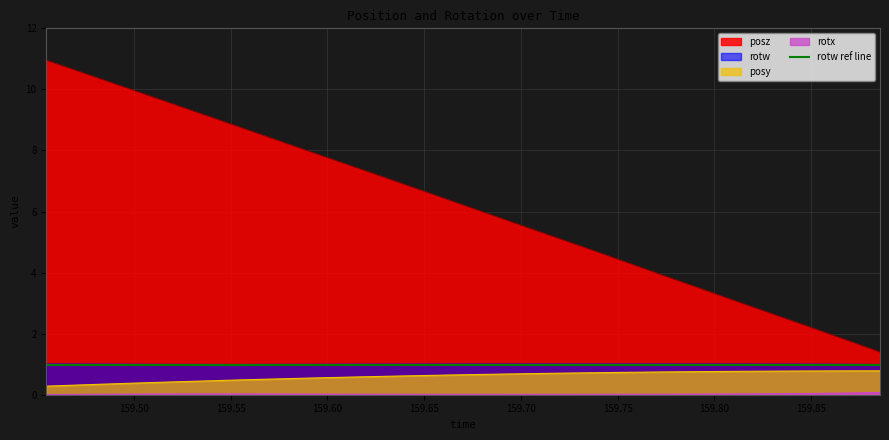

What position from the left is 159.8717?

31